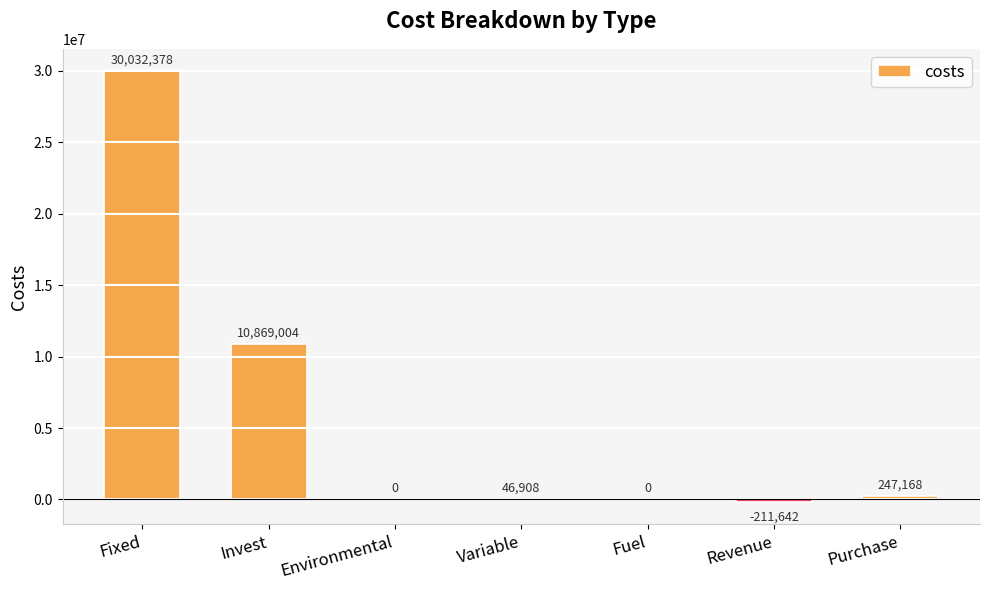

How many data points are above 46908?

4